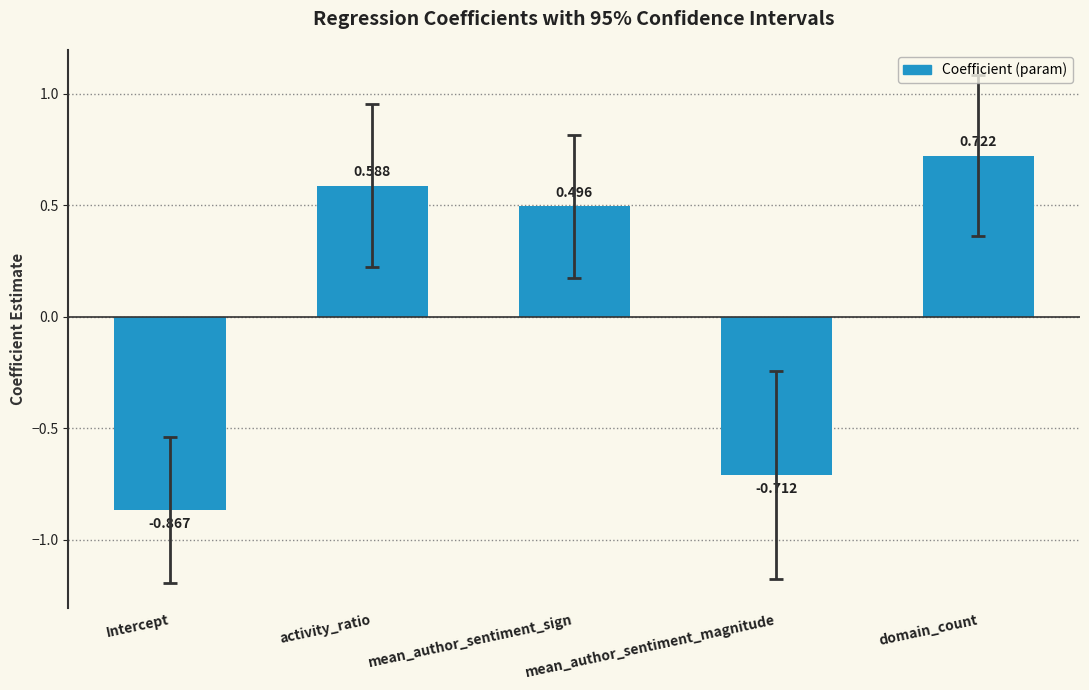

Are the bars horizontal?

No